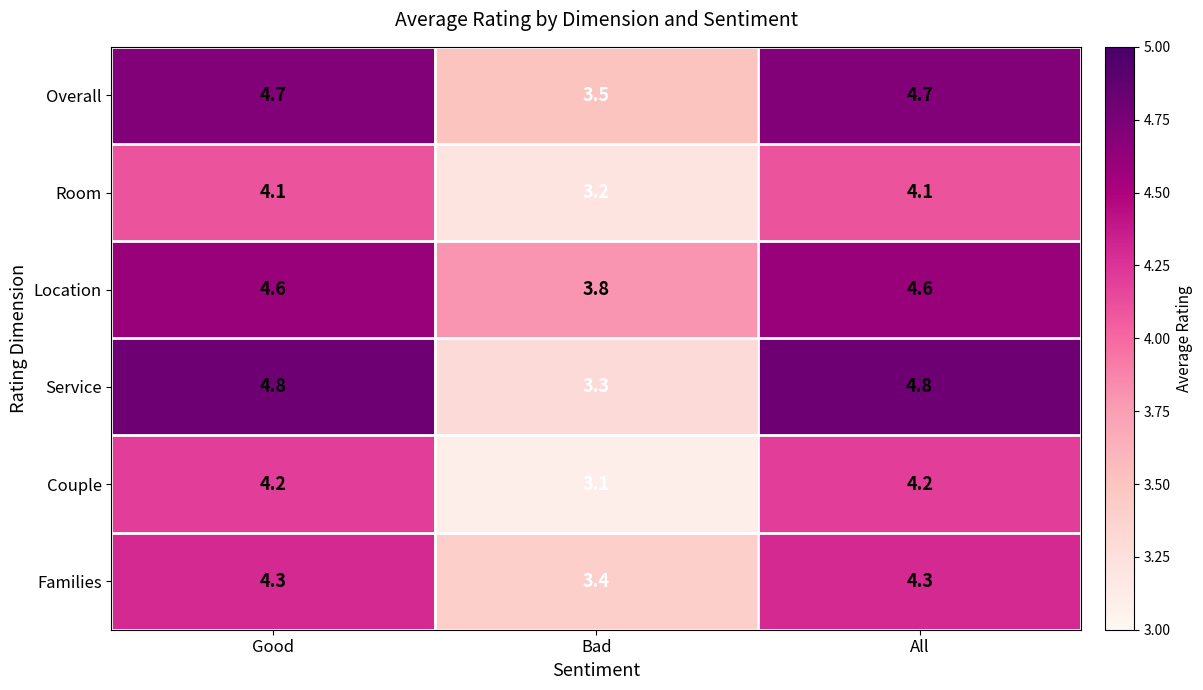

What is the difference between the highest and lowest values at All?

0.7